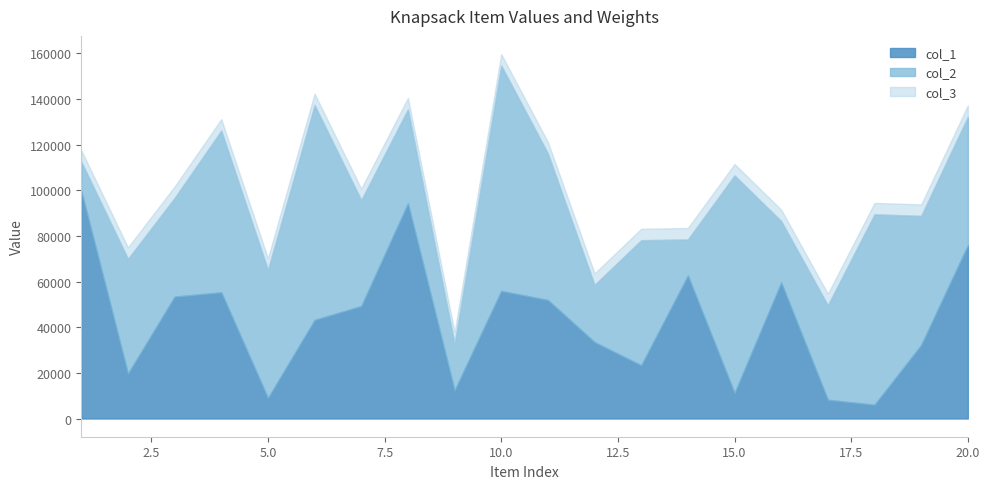

Does the chart have visible grid lines?

No